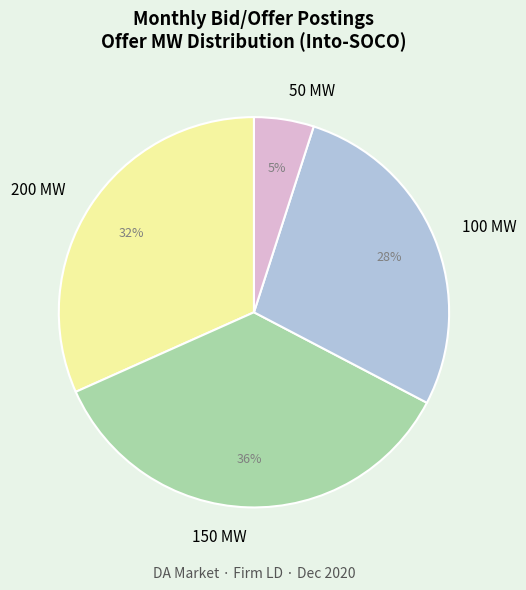

The 150 MW slice represents 24% of the pie. True or false?

False